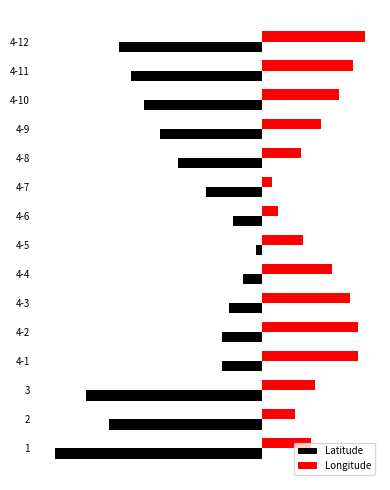

What are all the series names shown in the legend?

Latitude, Longitude